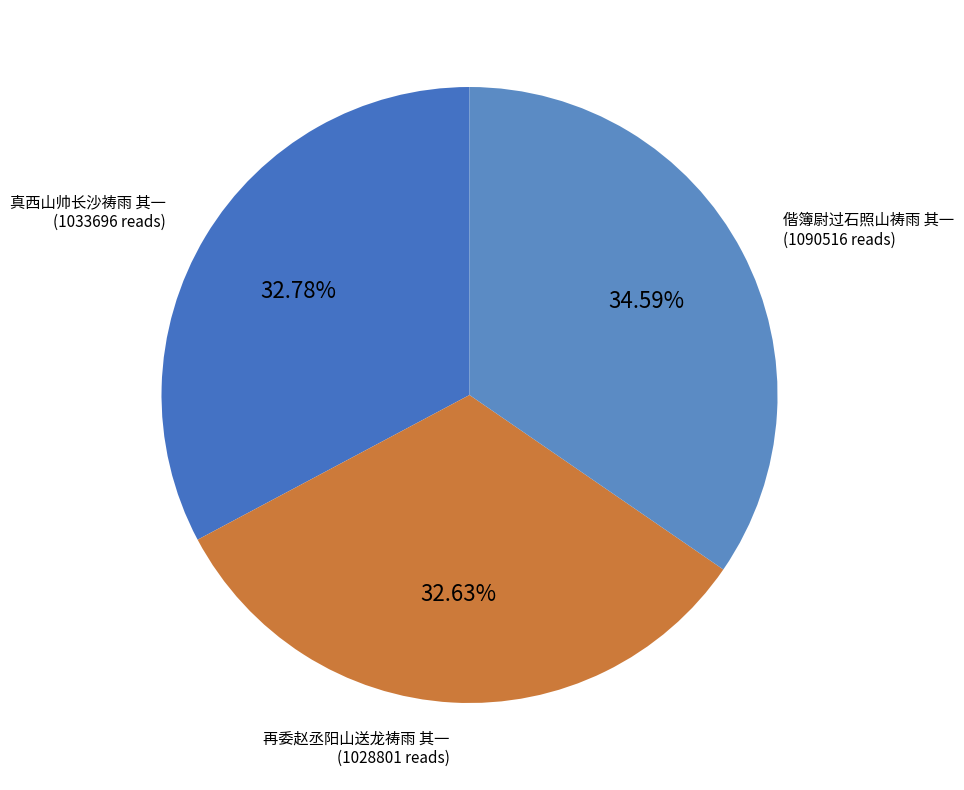

What is the ratio of the value at 真西山帅长沙祷雨 其一 to the value at 偕簿尉过石照山祷雨 其一?

0.9